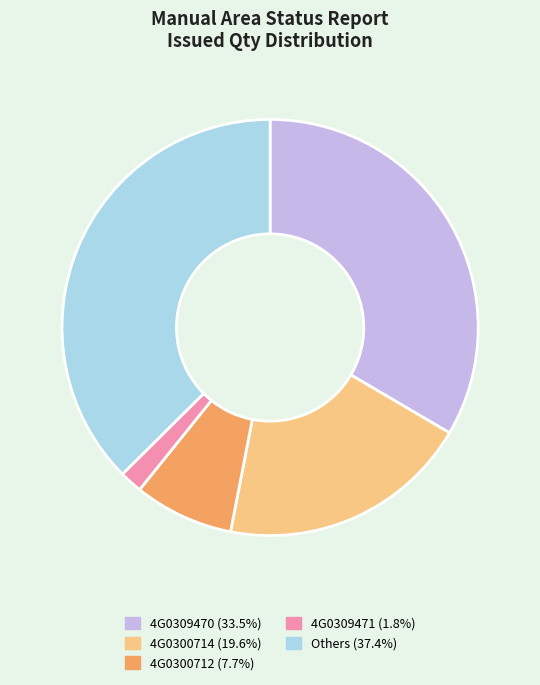

Is there any slice that represents more than half of the pie?

No